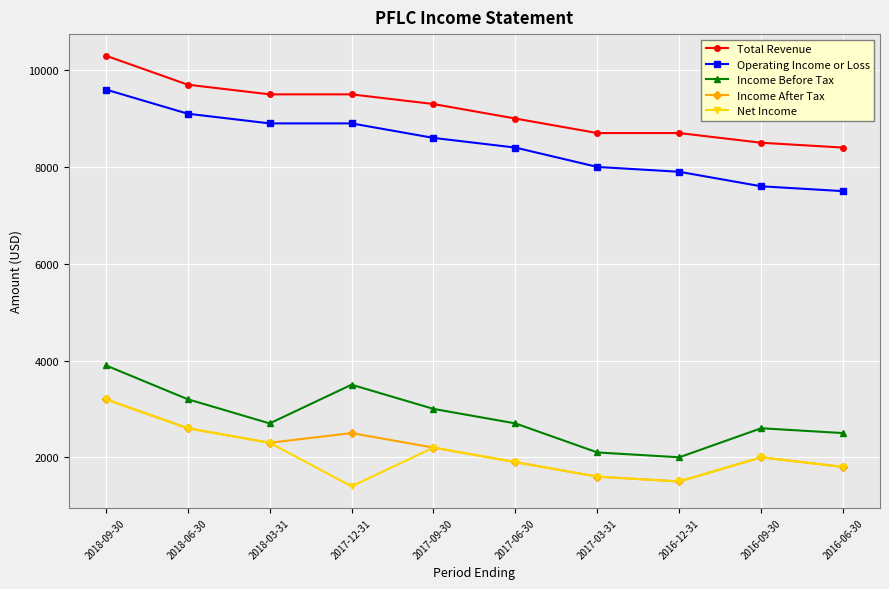

What is the sum of the Operating Income or Loss values at 2017-03-31 and 2017-09-30?

16600